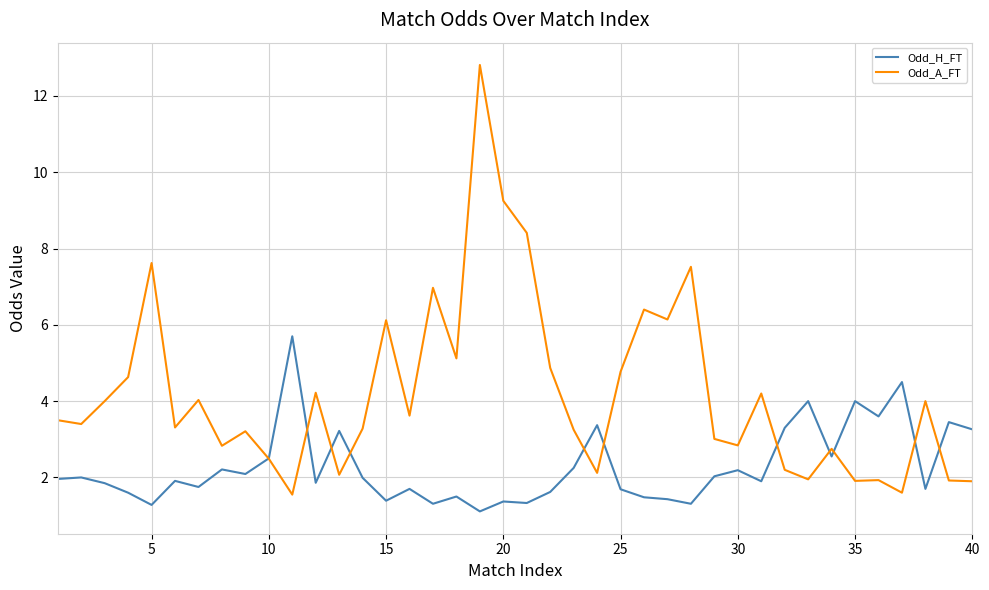

Rank the series by their maximum value, from highest to lowest.

Odd_A_FT, Odd_H_FT